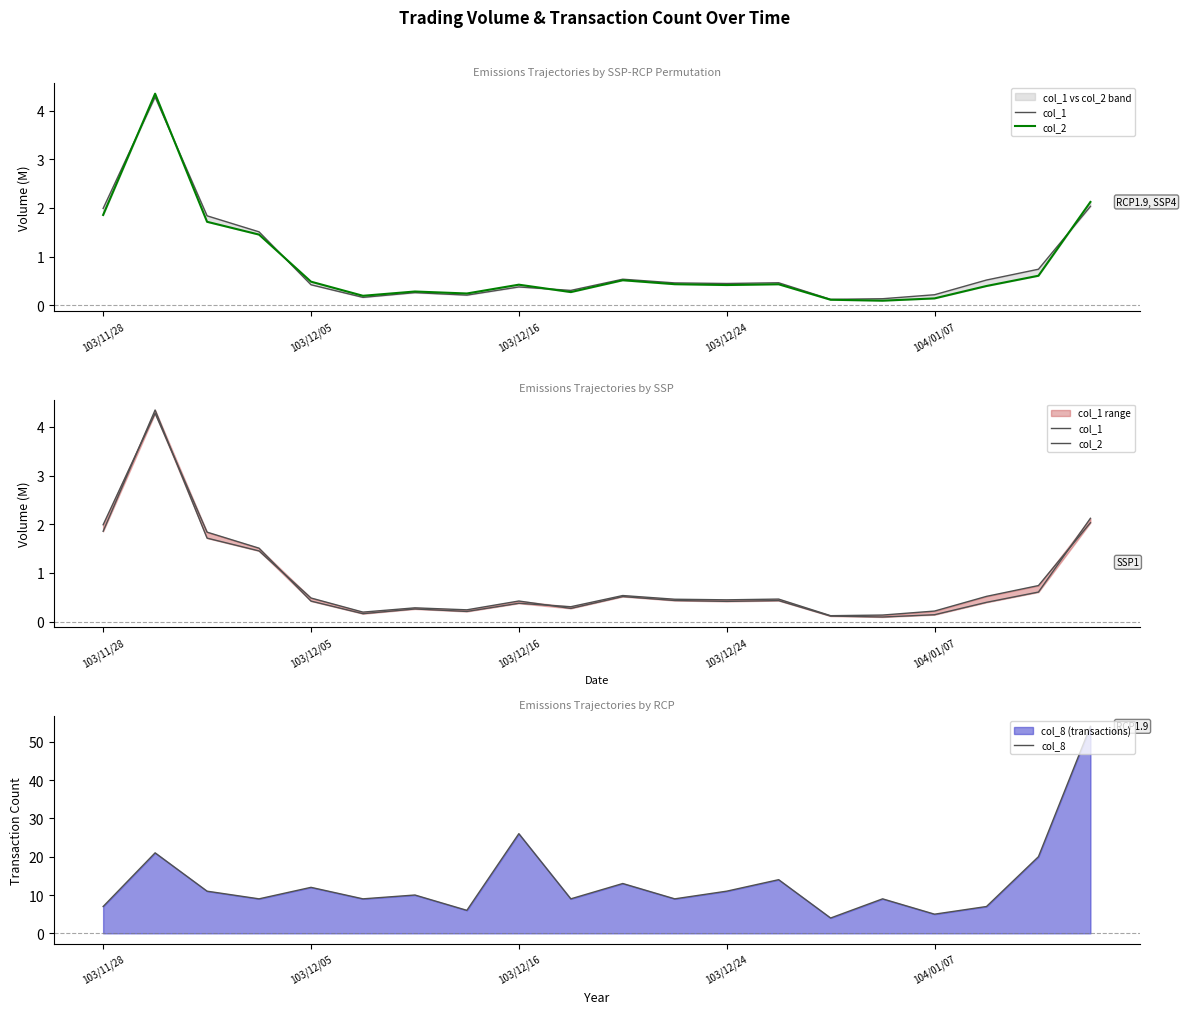

Where is col_8 nearest to the value 29?

103/12/16